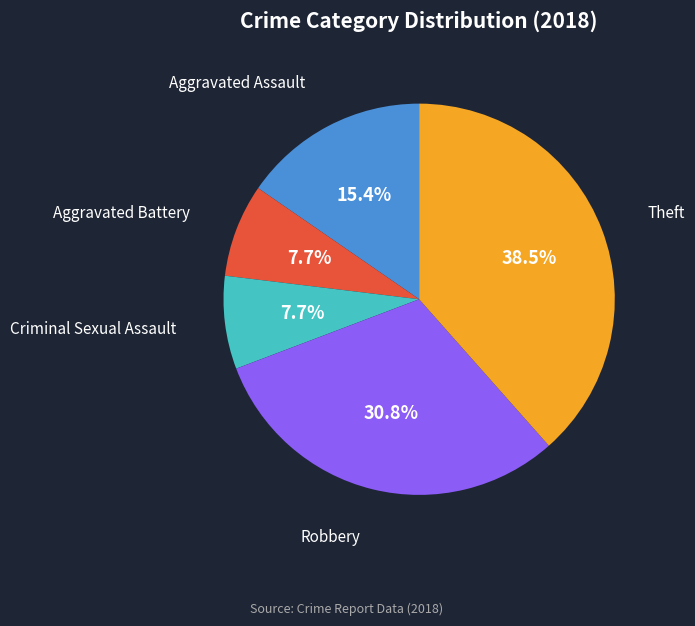

What is the largest slice in the pie chart?

Theft